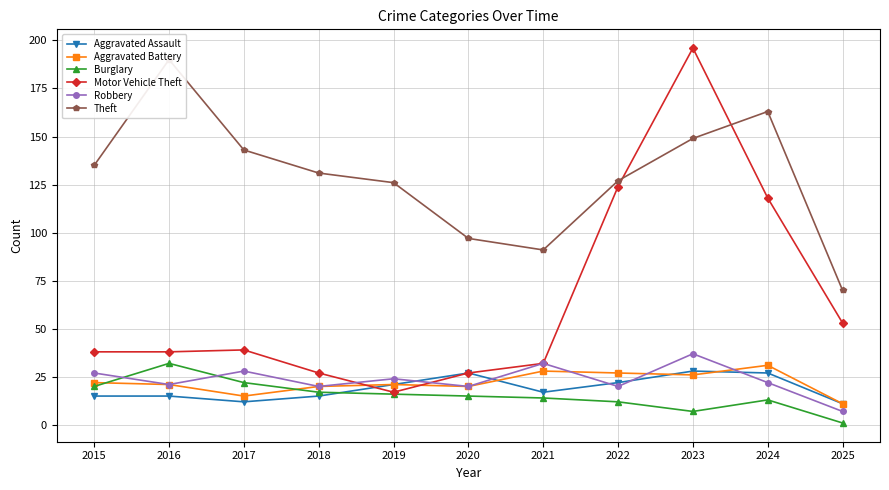

The Theft series shows 68 at 2015. True or false?

False